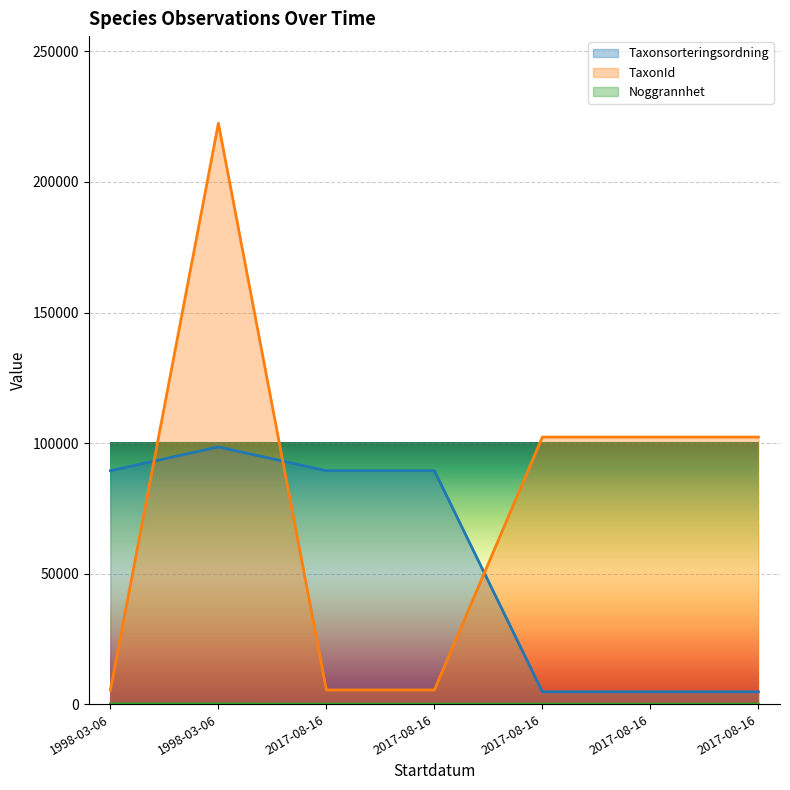

True or false: Noggrannhet and Taxonsorteringsordning intersect in this chart.

False